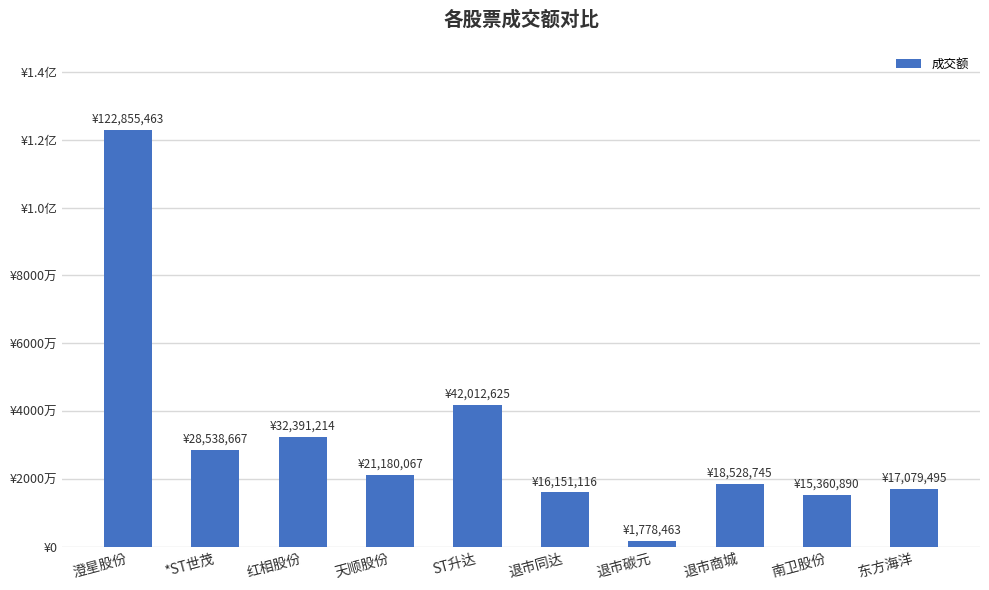

Does the chart contain any negative values?

No